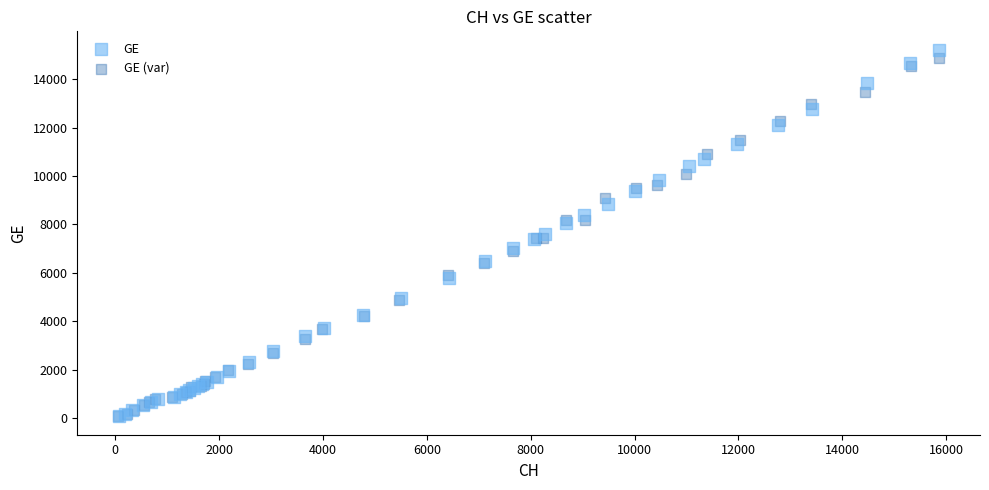

What are all the series names shown in the legend?

GE, GE (var)